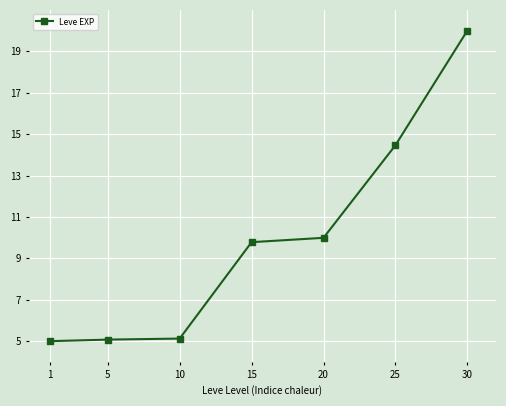

Read the value at 5.

5.1